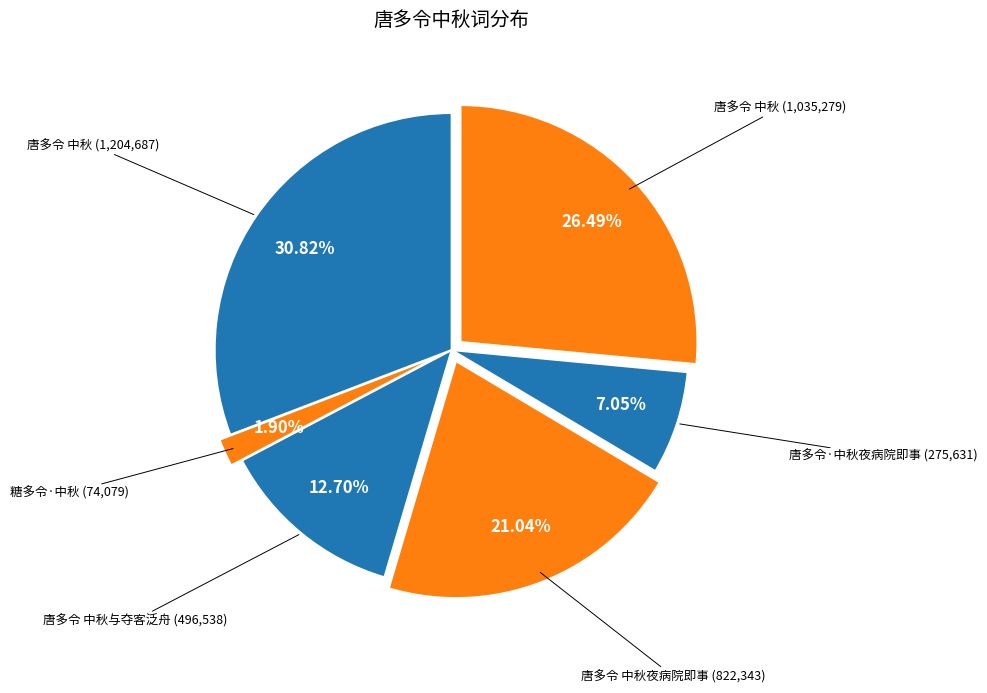

Which slice is the largest?

唐多令 中秋